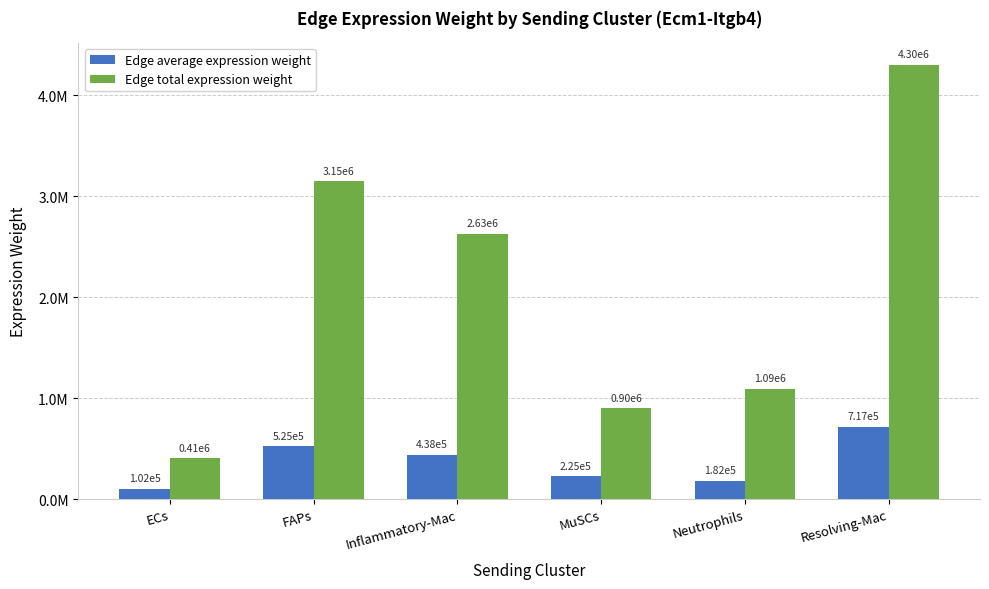

Which series has the largest range (max minus min)?

Edge total expression weight